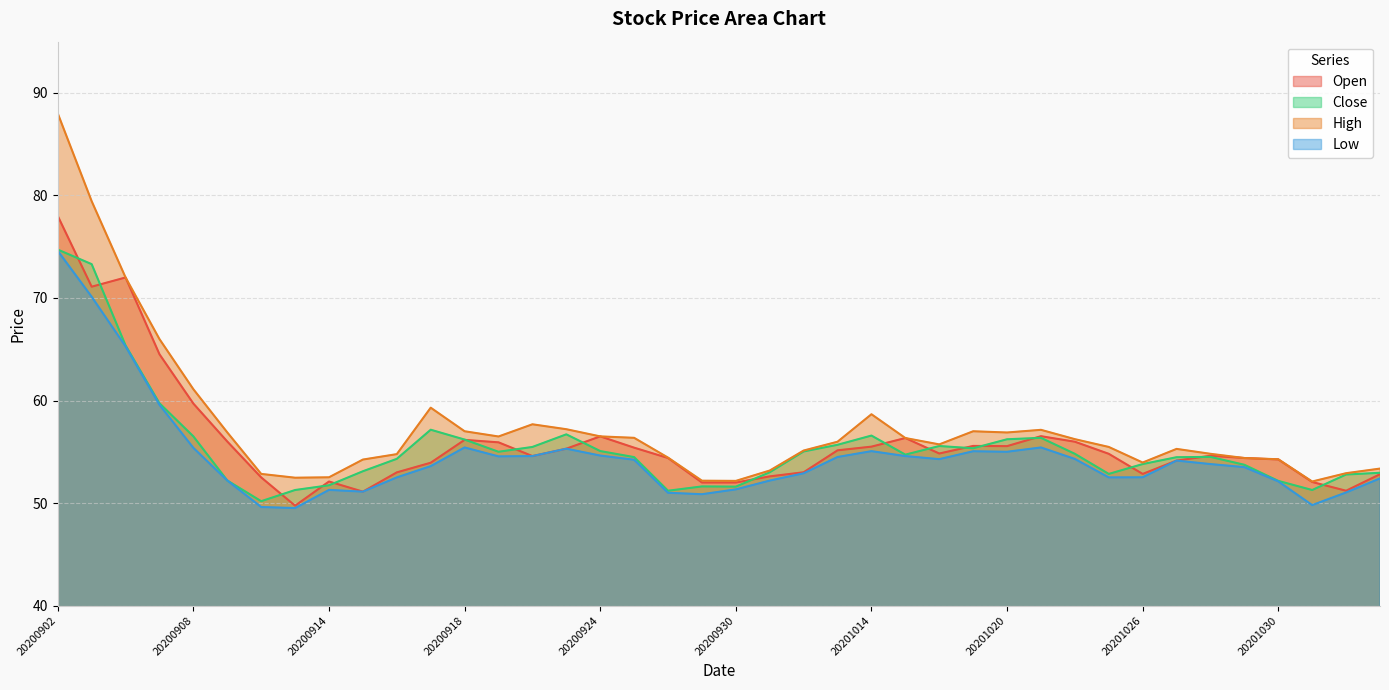

Rank the series at 20201027 from highest to lowest value.

High, Close, Open, Low